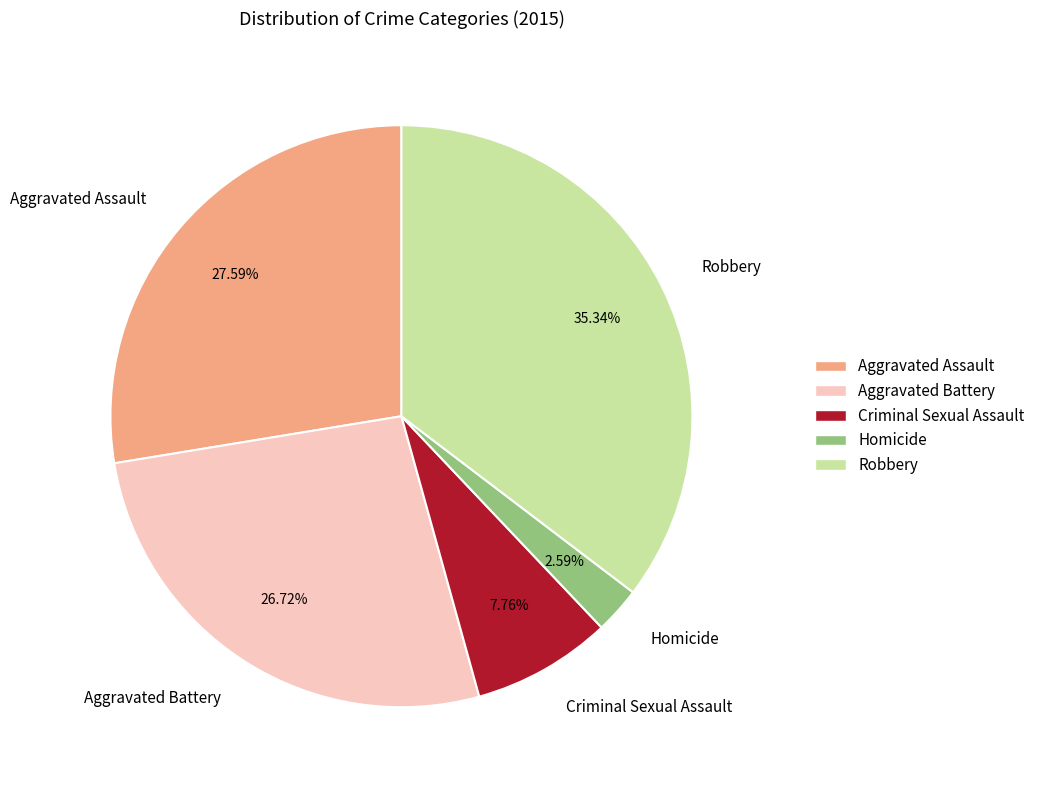

Rank the categories by value from highest to lowest.

Robbery, Aggravated Assault, Aggravated Battery, Criminal Sexual Assault, Homicide